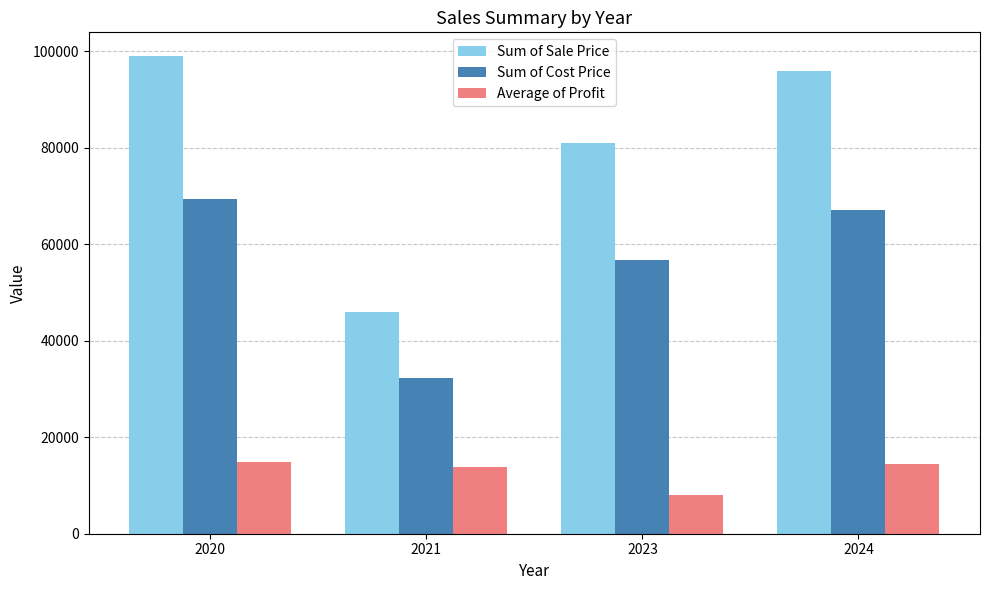

How many series are shown in this chart?

3